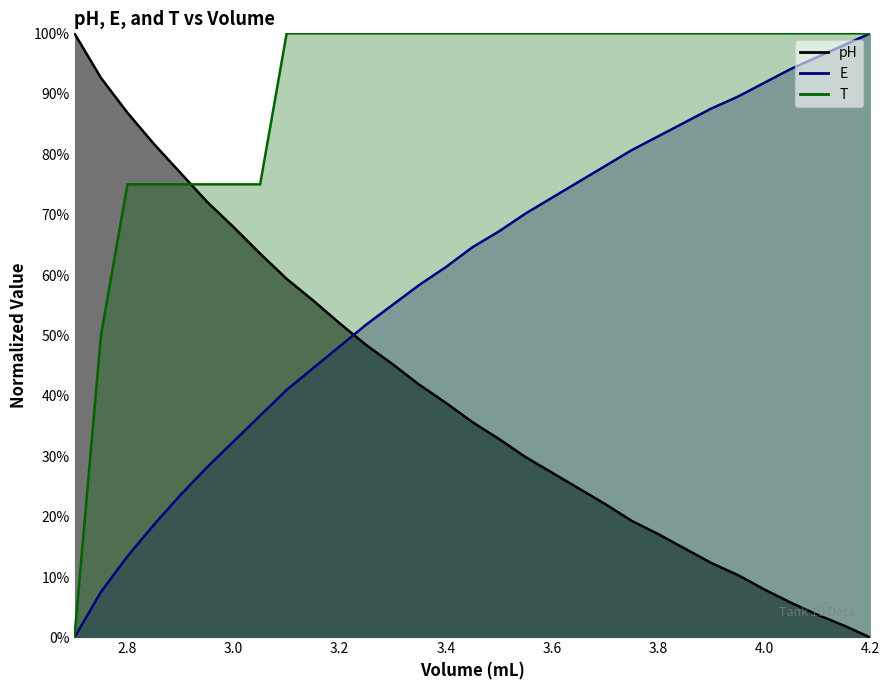

How many times do pH and T cross each other?

1